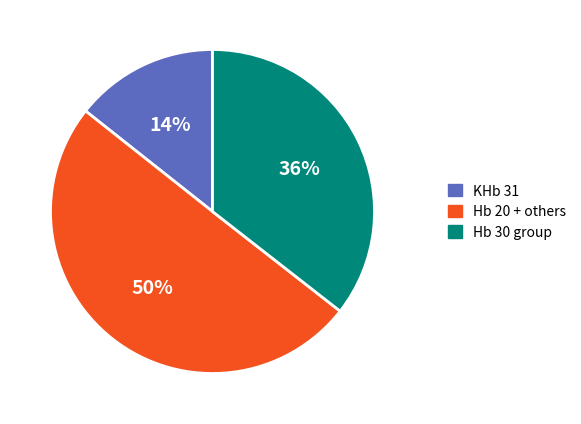

How many slices are in this pie chart?

3